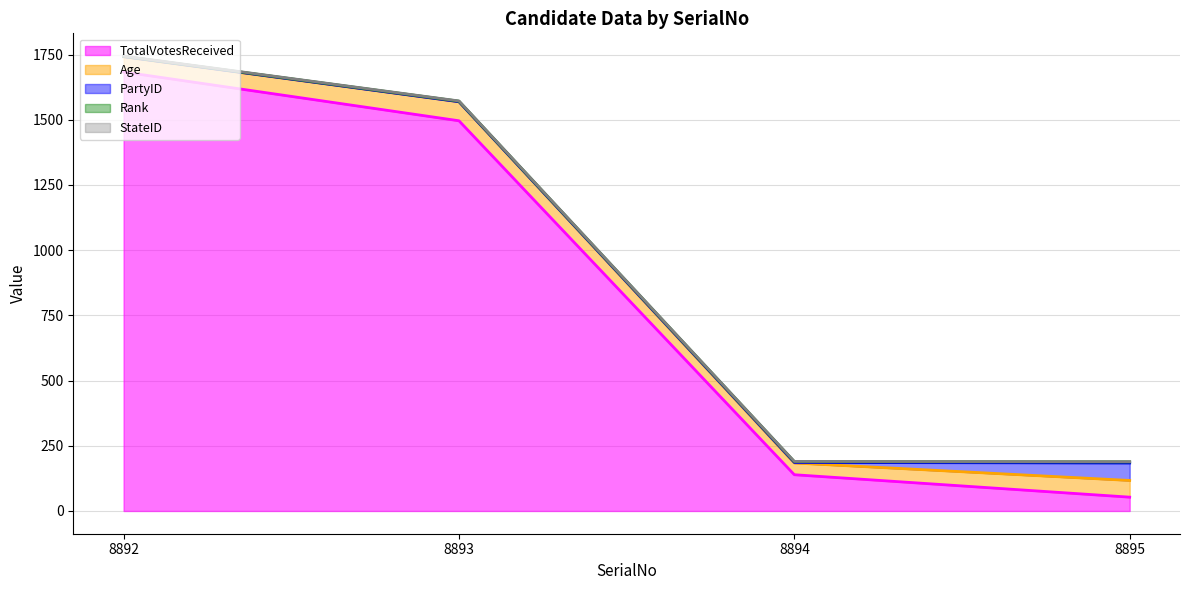

At how many categories does at least one series exceed 584?

2